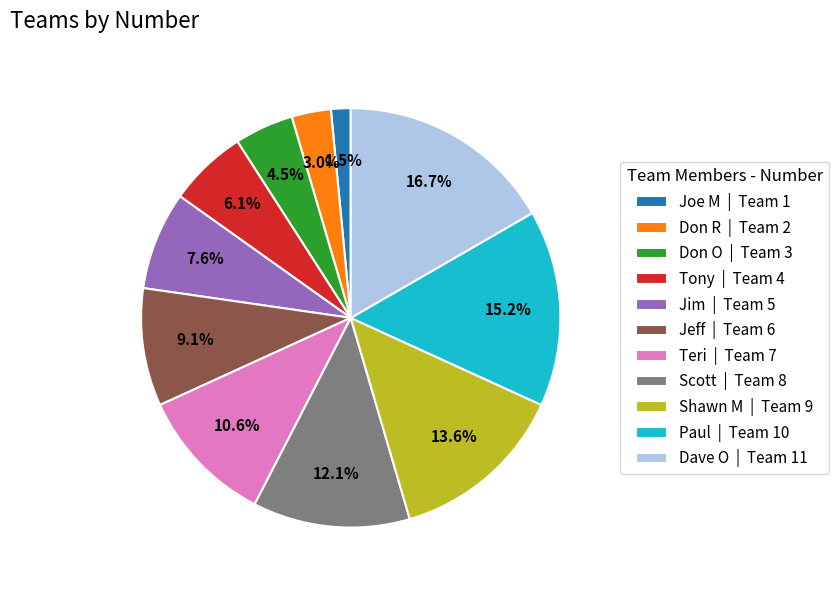

Is Tony the majority of the pie?

No